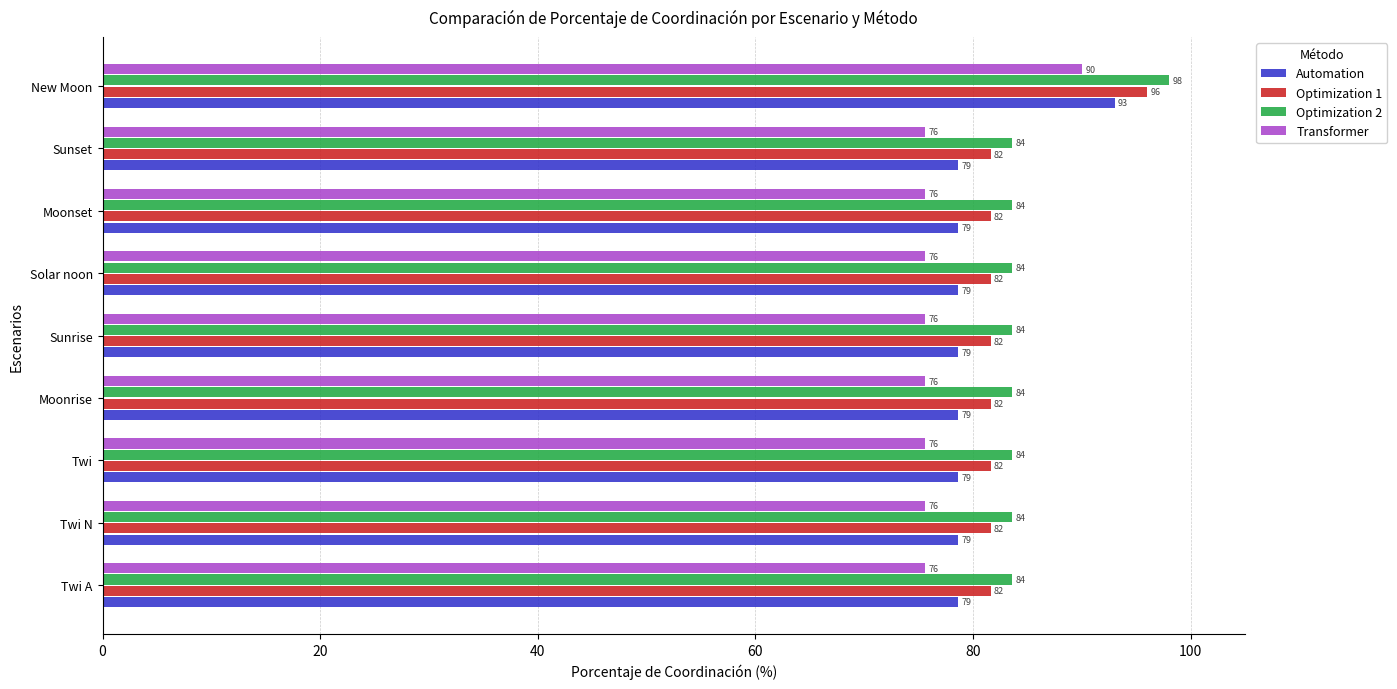

What is the difference between the maximum and second lowest values in the Optimization 1 series?

14.4